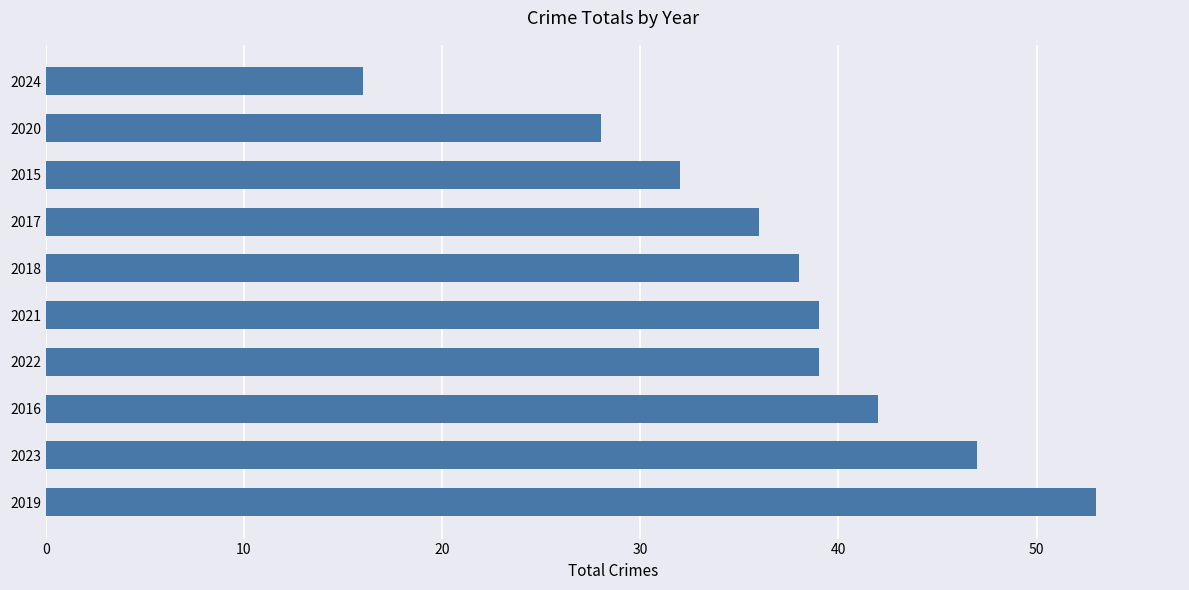

What is the greatest value displayed?

53